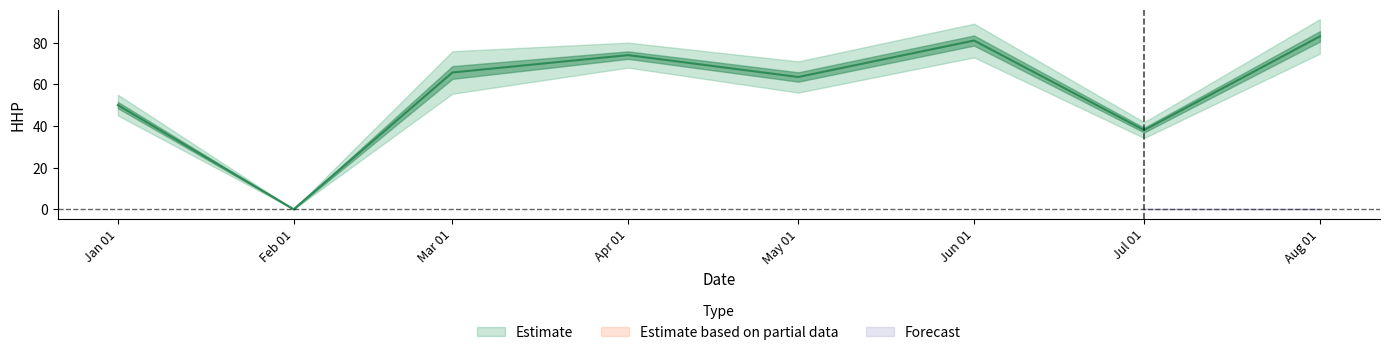

Does the chart display data point markers on the line(s)?

No